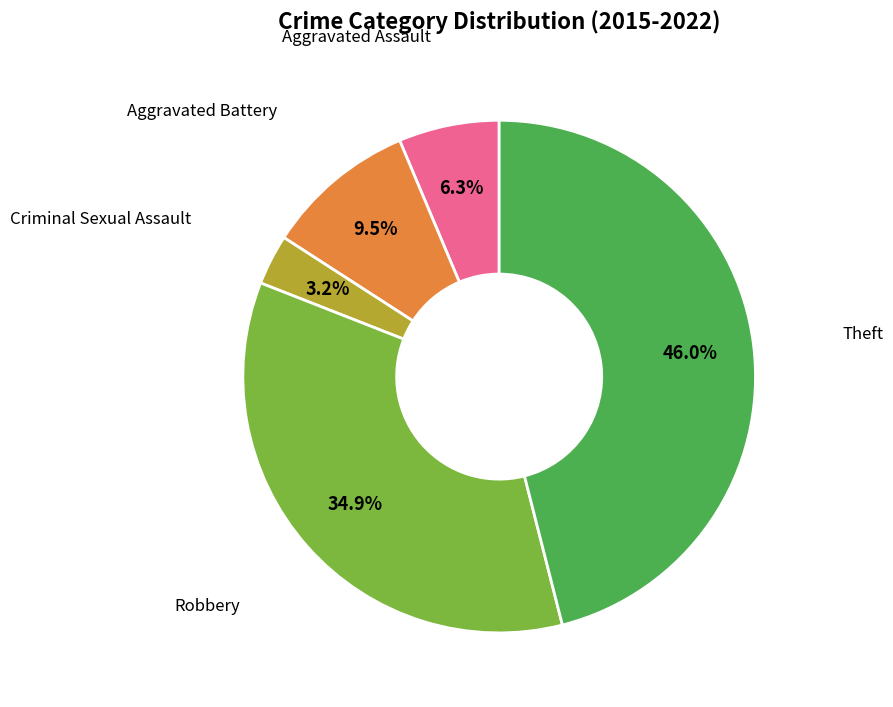

How many slices are in this pie chart?

5